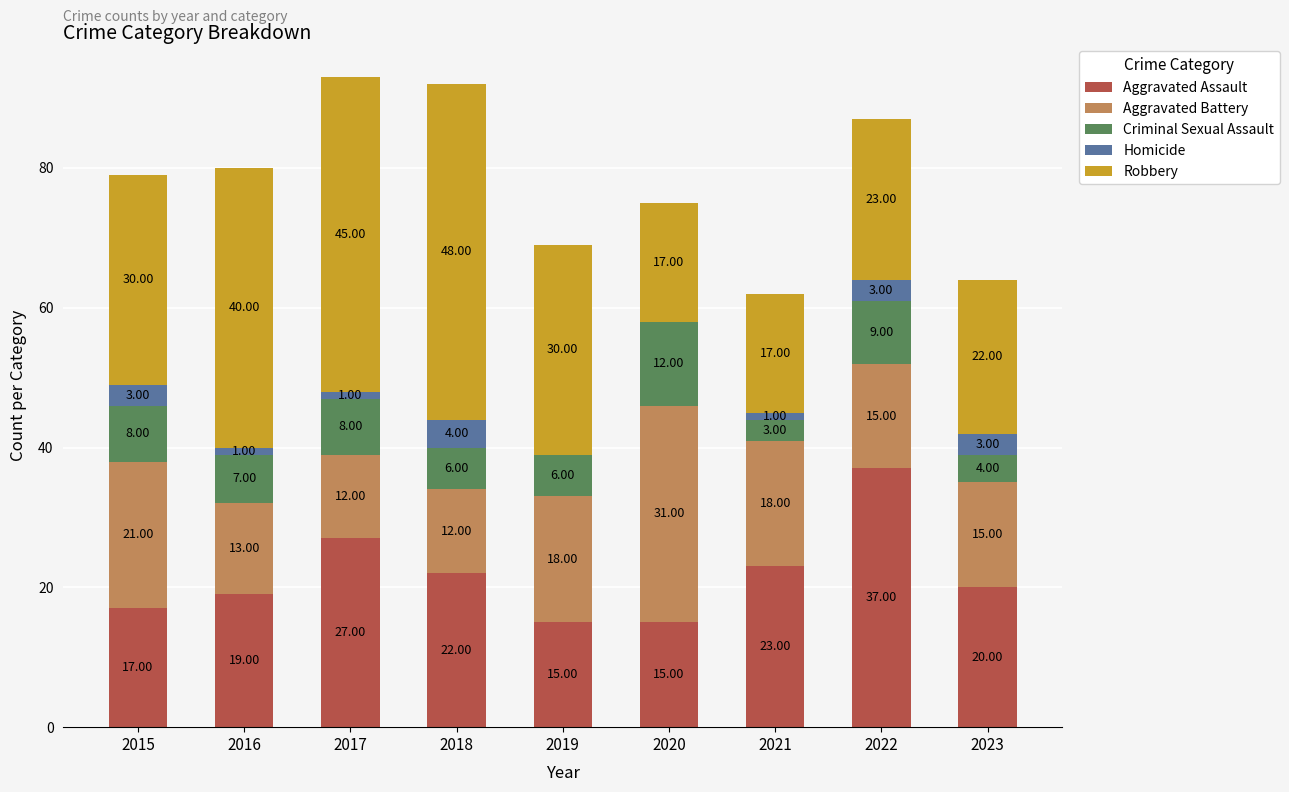

At which category is the sum across all series the highest?

2017